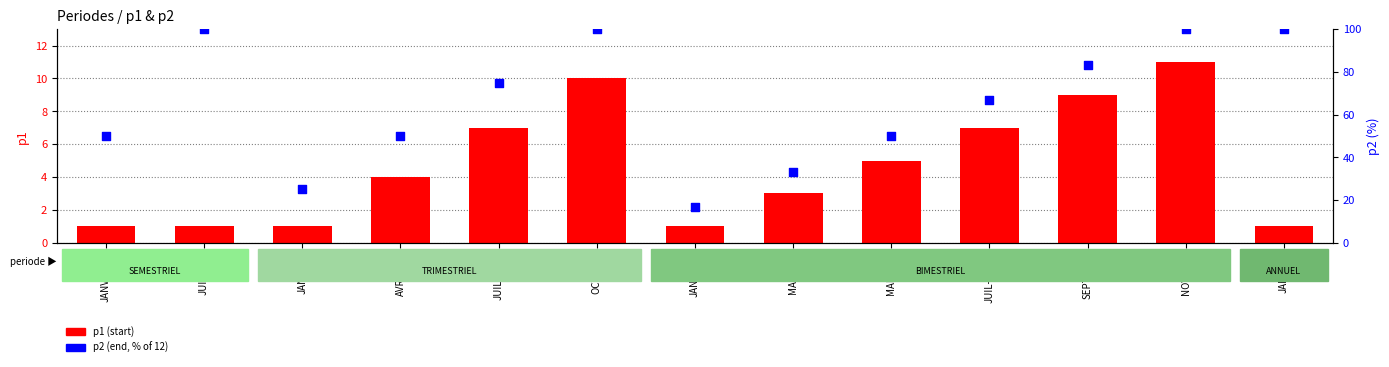

Which series reaches the maximum Y coordinate?

p2